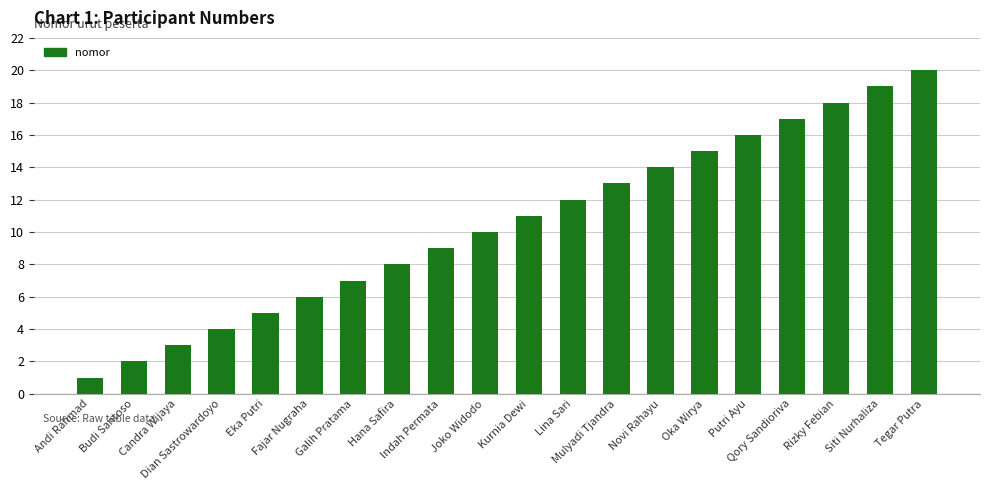

Reading left to right, extract all data points from this chart.

1	2	3	4	5	6	7	8	9	10	11	12	13	14	15	16	17	18	19	20